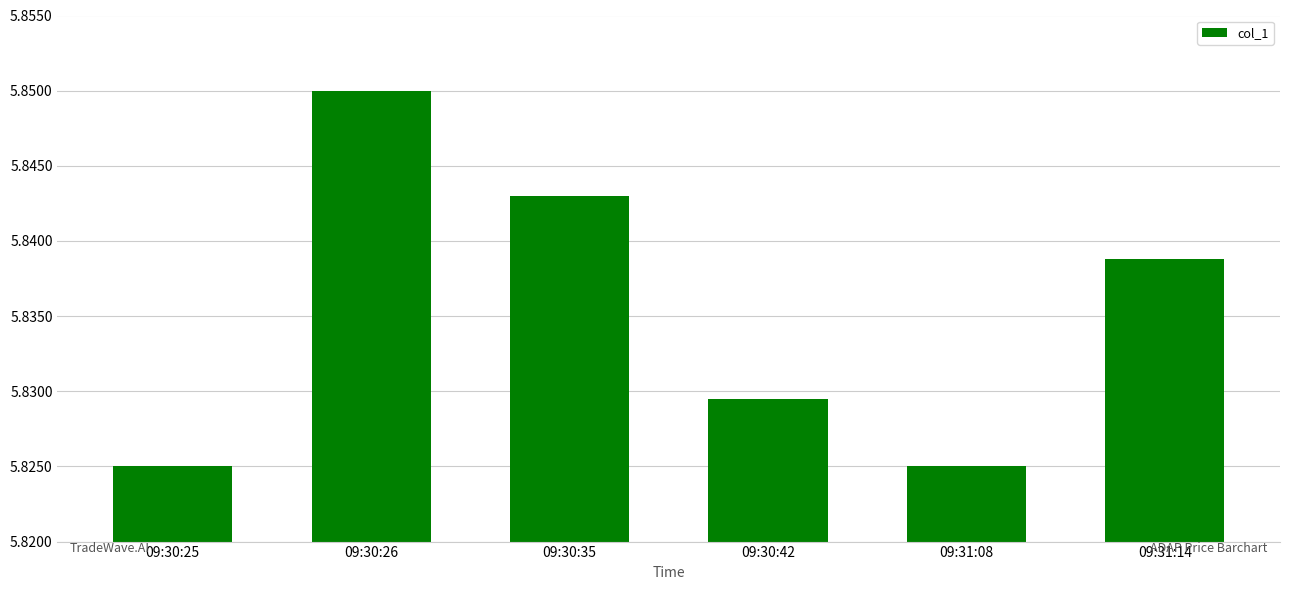

What is the label of the 5th bar from the left?

09:31:08